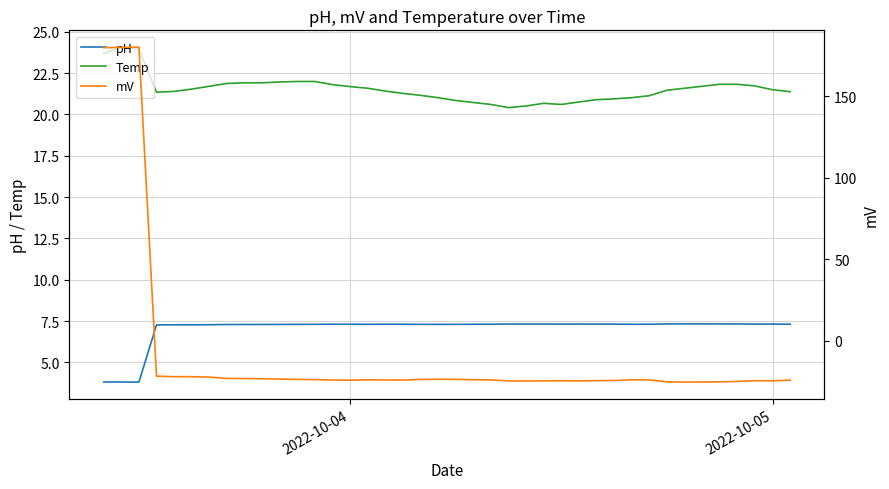

What is the minimum value for pH?

3.8